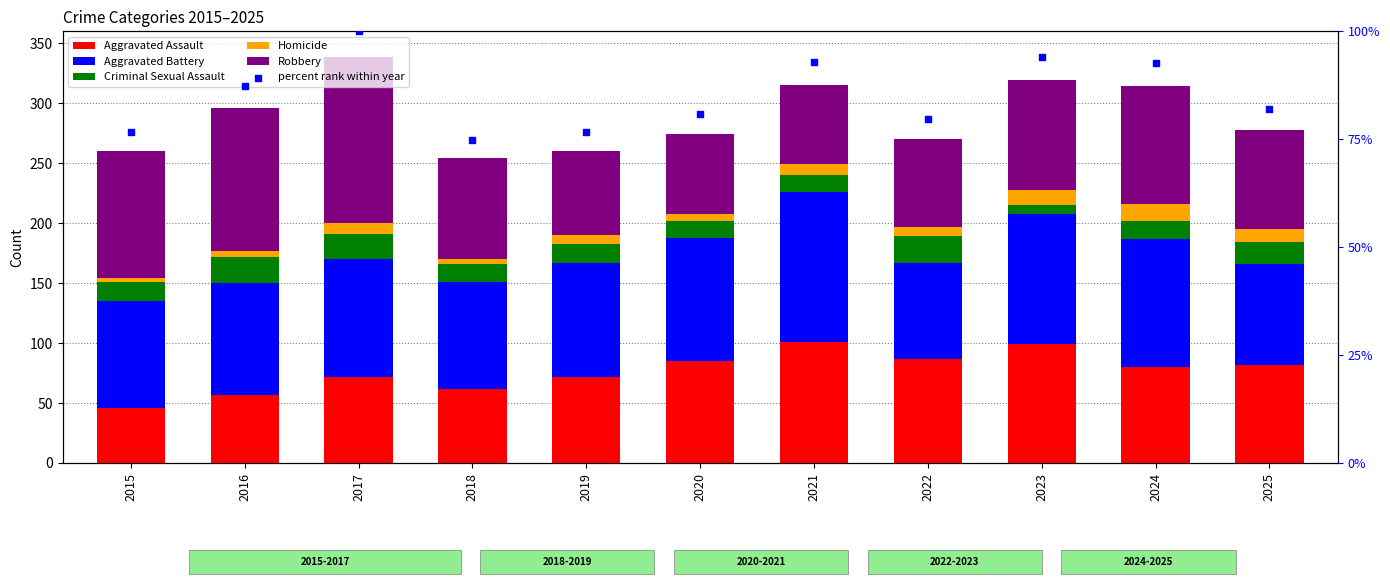

Is the value of percent rank within year at 2020 greater than the value of Criminal Sexual Assault at 2023?

No